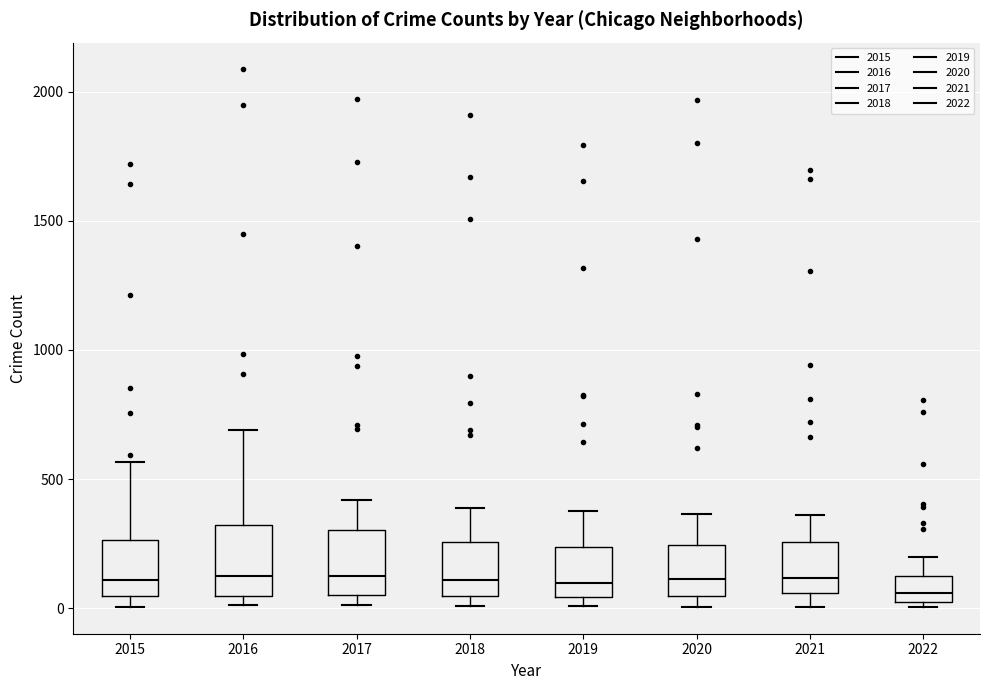

Reading left to right, transcribe this box plot: for each box, give where its median line is, the range the box spans, and where its two whiskers end, as read against the y-axis. The values are not printed on the chart, so give them approximately, as read against the axis.

2015: median 100, box 50 to 250, whiskers 0 to 550
2016: median 150, box 50 to 300, whiskers 0 to 700
2017: median 100, box 50 to 300, whiskers 0 to 400
2018: median 100, box 50 to 250, whiskers 0 to 400
2019: median 100, box 50 to 250, whiskers 0 to 400
2020: median 100, box 50 to 250, whiskers 0 to 350
2021: median 100, box 50 to 250, whiskers 0 to 350
2022: median 50, box 0 to 100, whiskers 0 (just below the box's lower edge) to 200